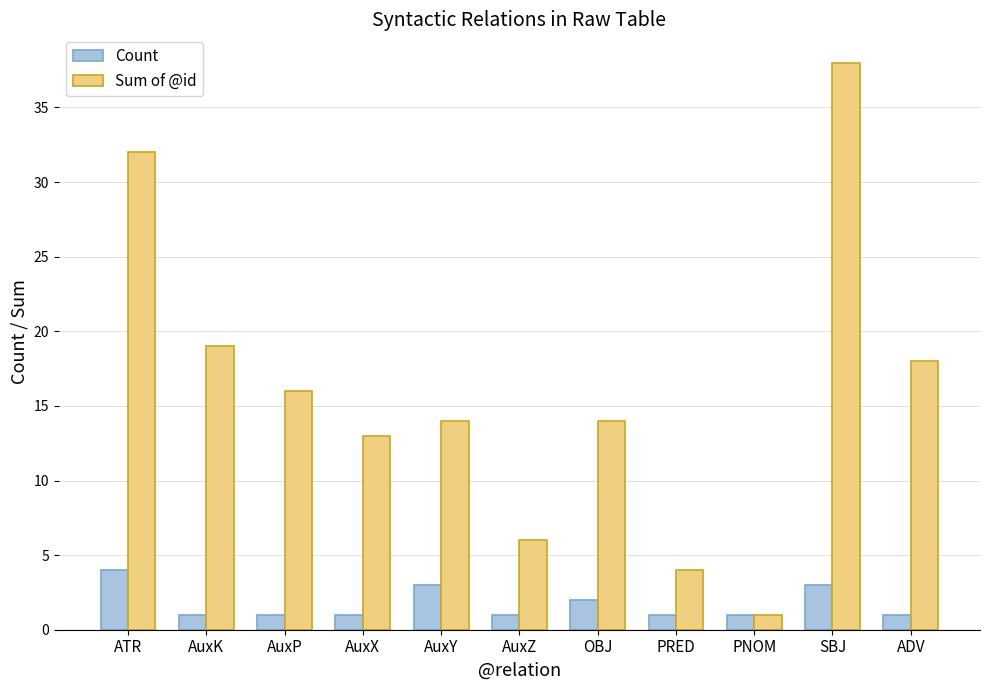

What is the value of the Sum of @id bar at the 10th from the left?

38